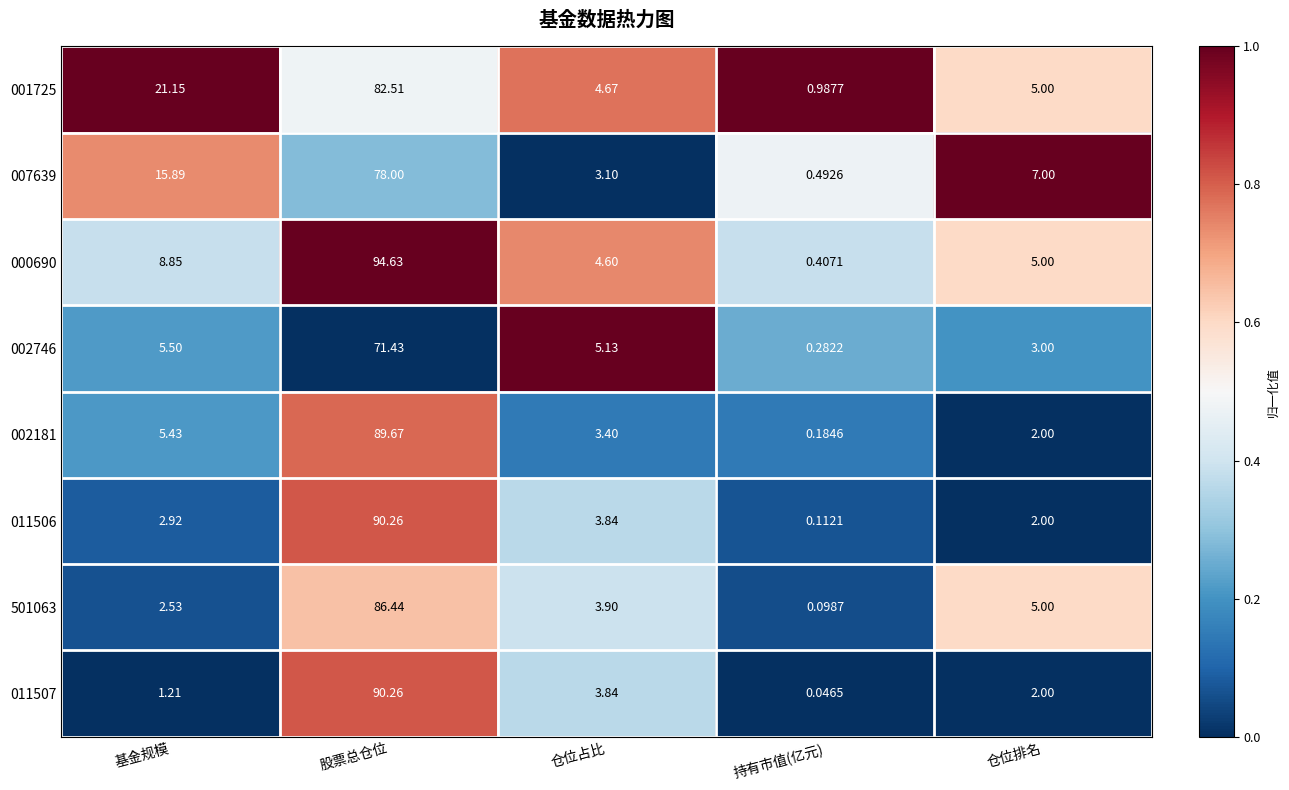

At which label is 007639 closest to 39?

基金规模